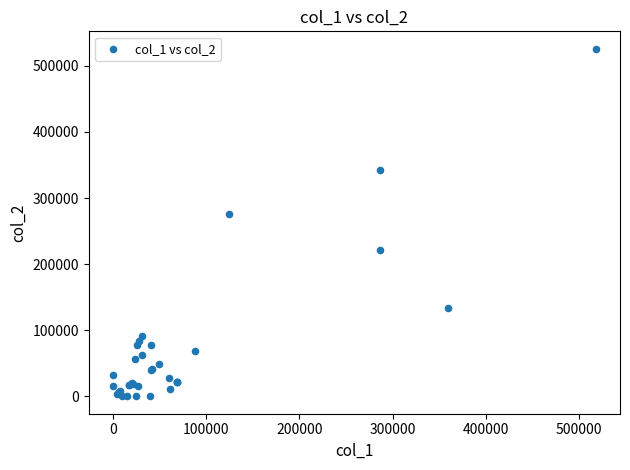

What Y value in the scatter plot is closest to 263000?

276000